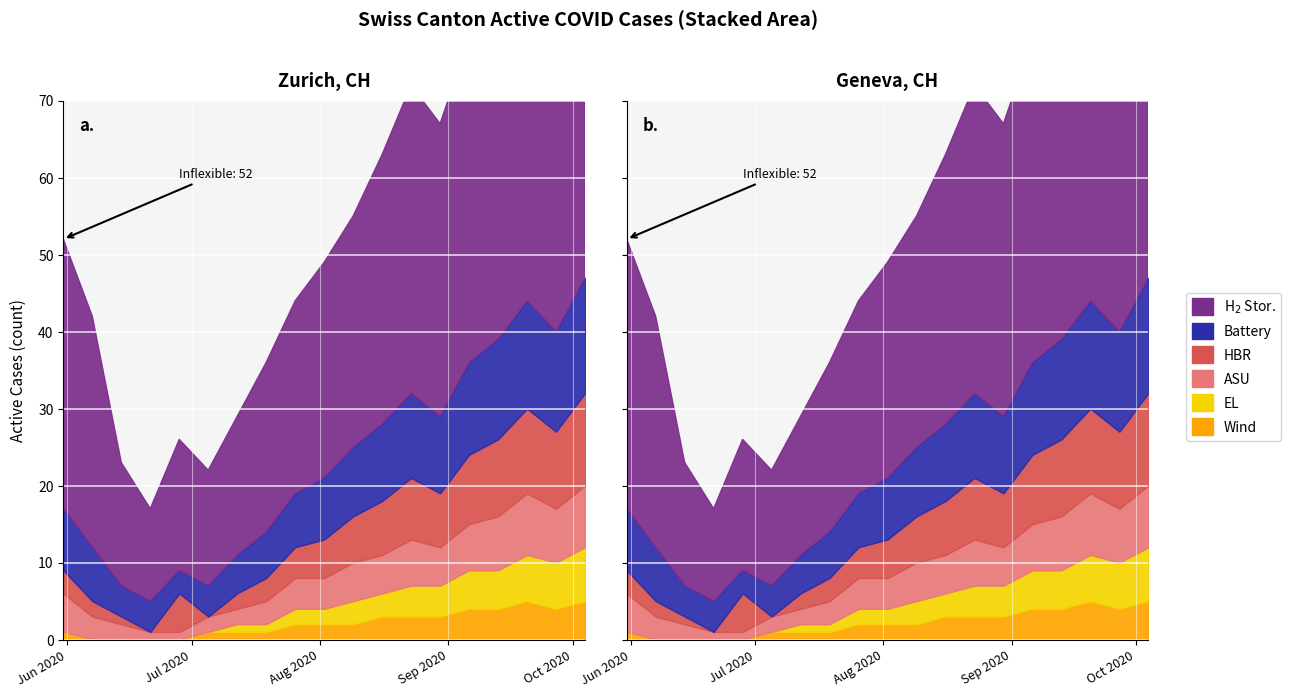

What is the difference between the highest and lowest values at 2020-08-30?

35